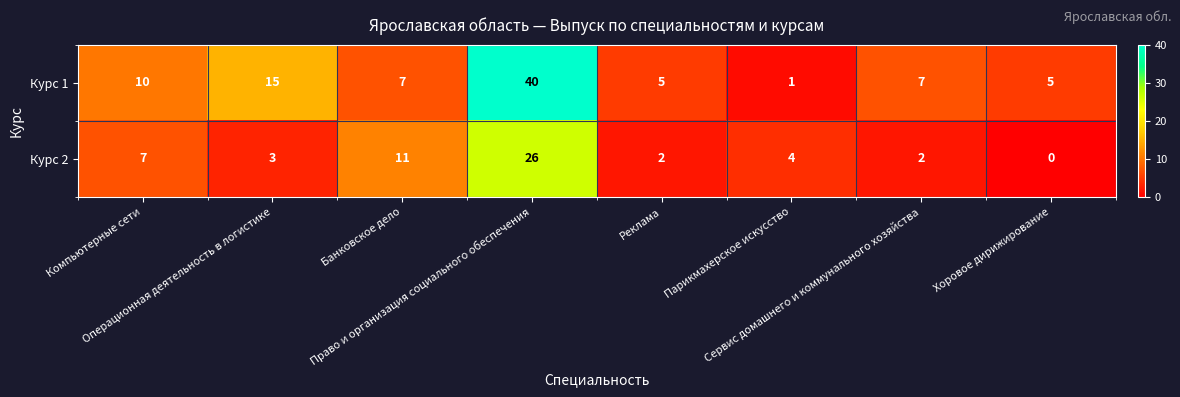

Which series has the largest range (max minus min)?

Курс 1